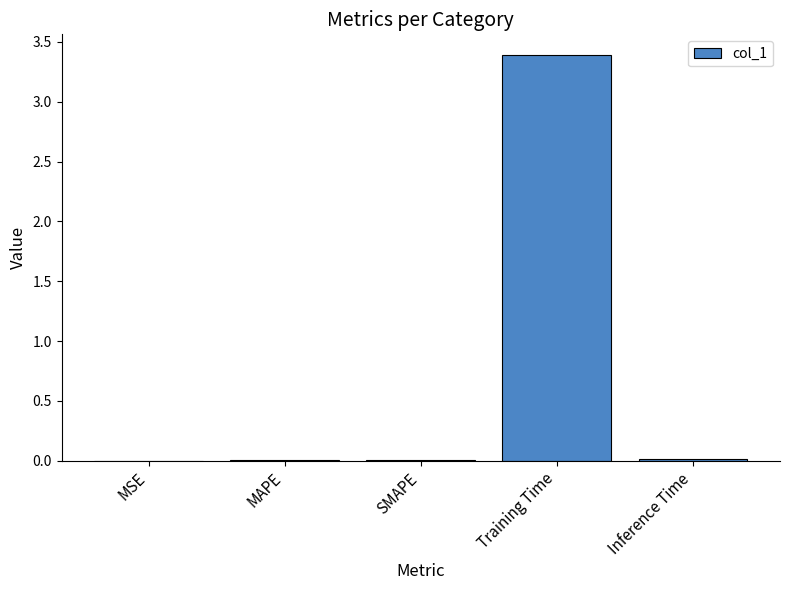

Which has a higher value, Inference Time or Training Time?

Training Time